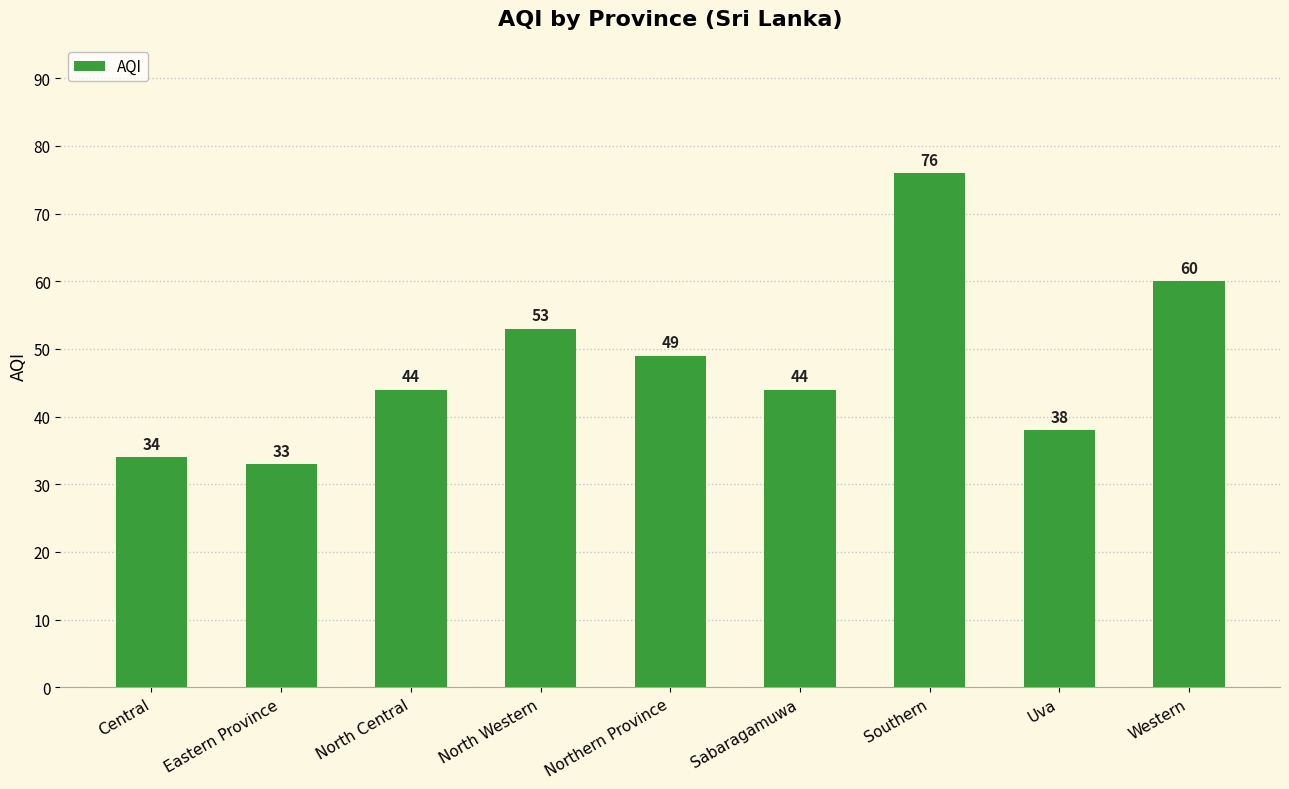

Reading right to left, extract all data points from this chart.

60	38	76	44	49	53	44	33	34